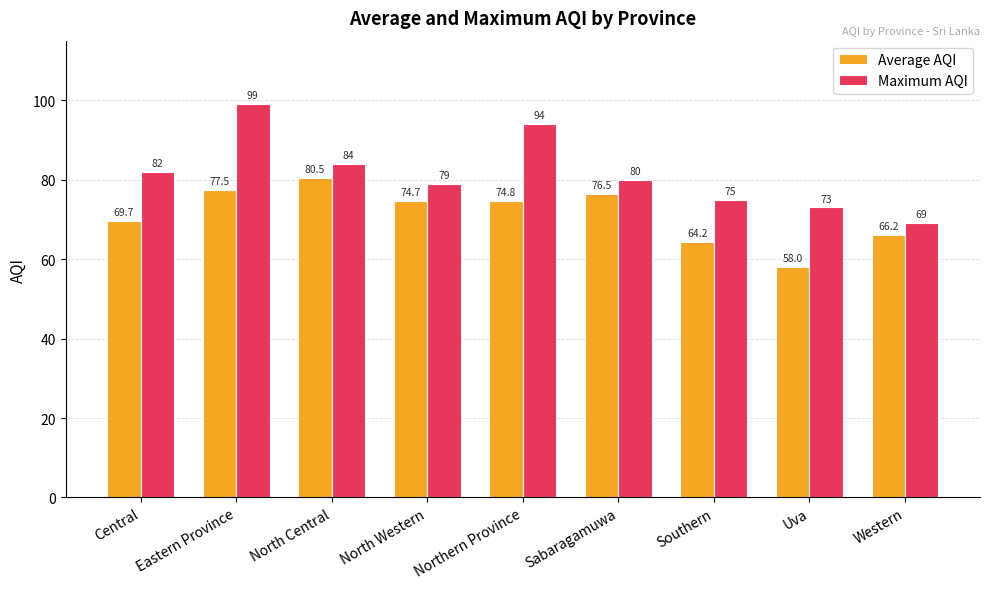

What are all the series names shown in the legend?

Average AQI, Maximum AQI